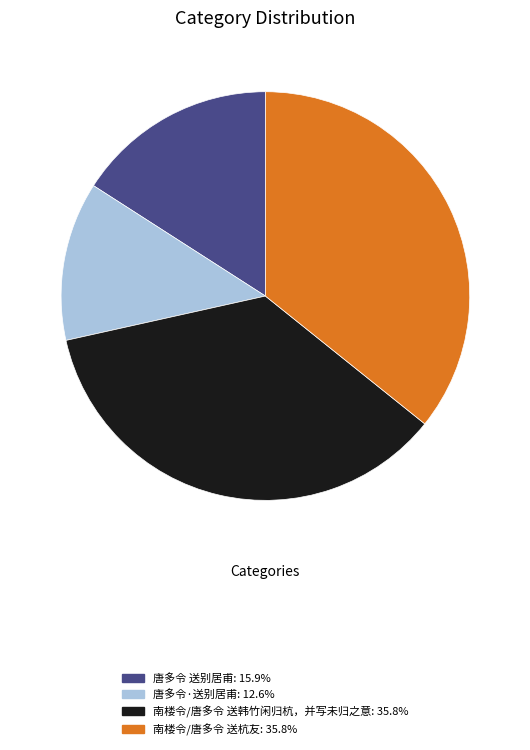

Combined, do 南楼令/唐多令 送杭友 and 唐多令·送别居甫 account for over 50%?

No